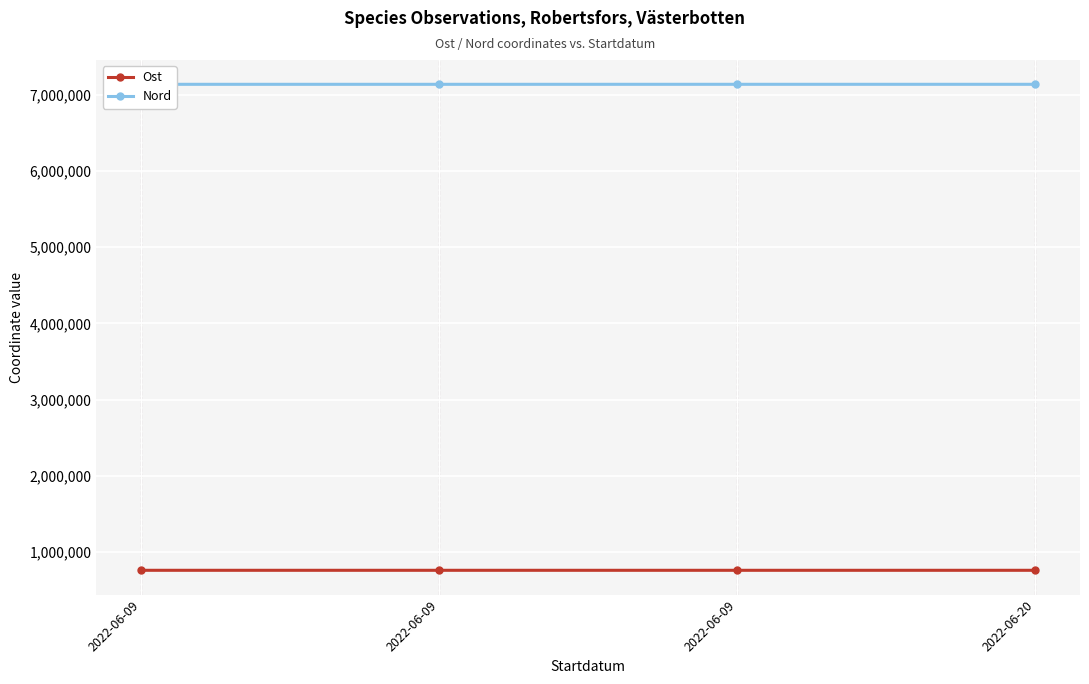

True or false: Ost and Nord intersect in this chart.

False